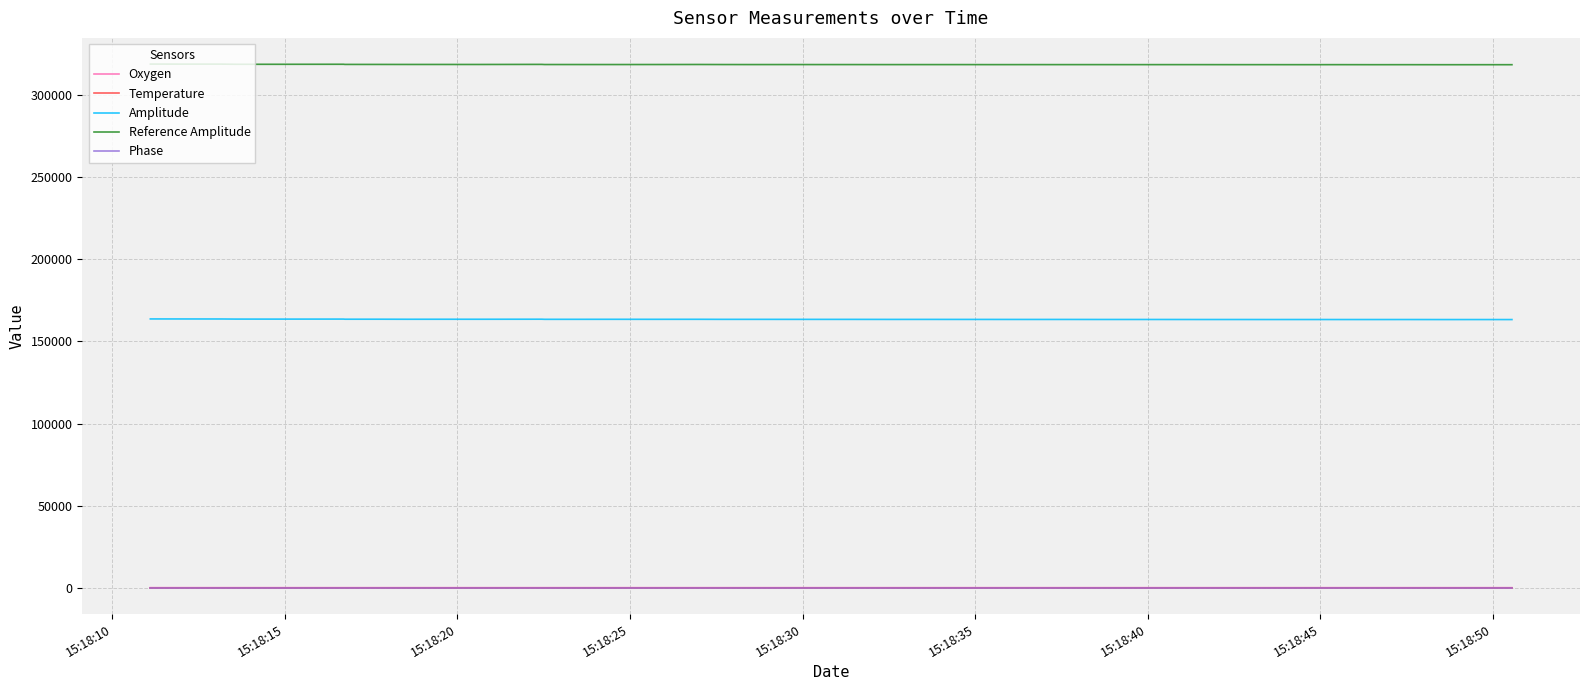

True or false: Oxygen and Phase intersect in this chart.

False